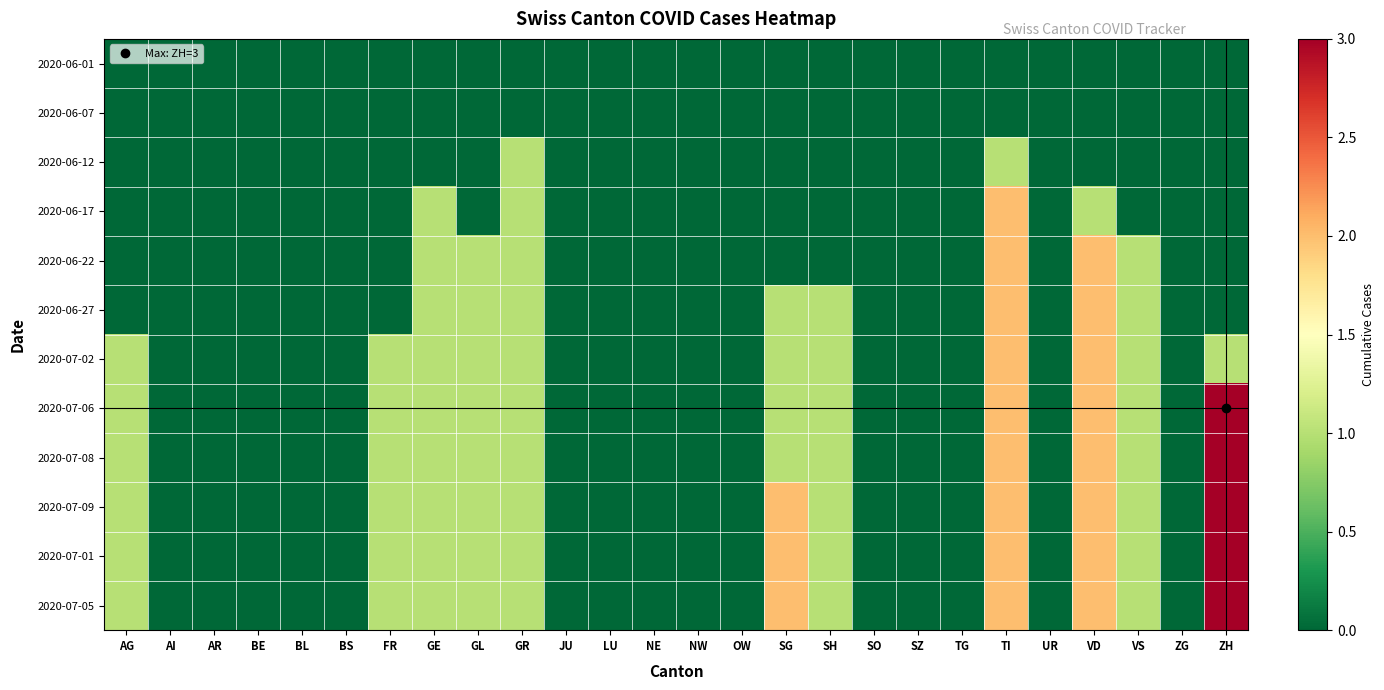

At which category does the chart reach its minimum across all series?

AG